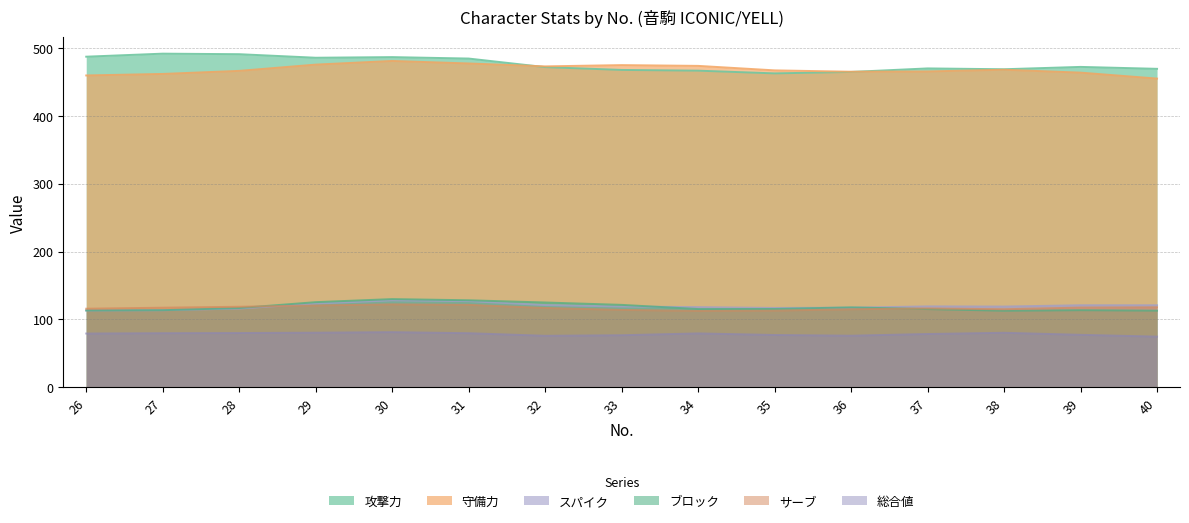

What is the value of the サーブ point at the 8th from the left?

115